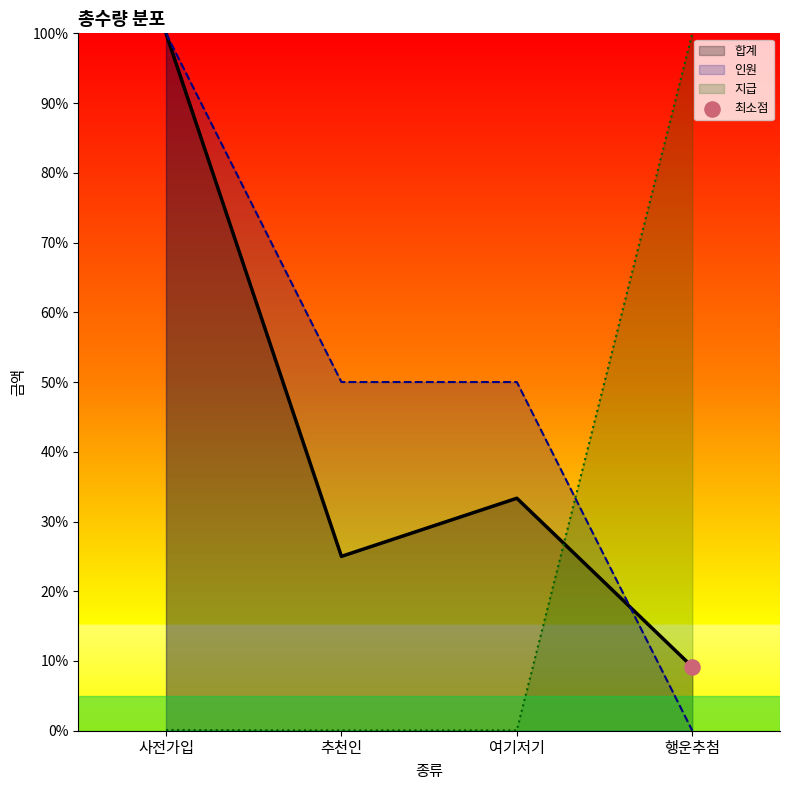

At how many categories does at least one series exceed 76?

2